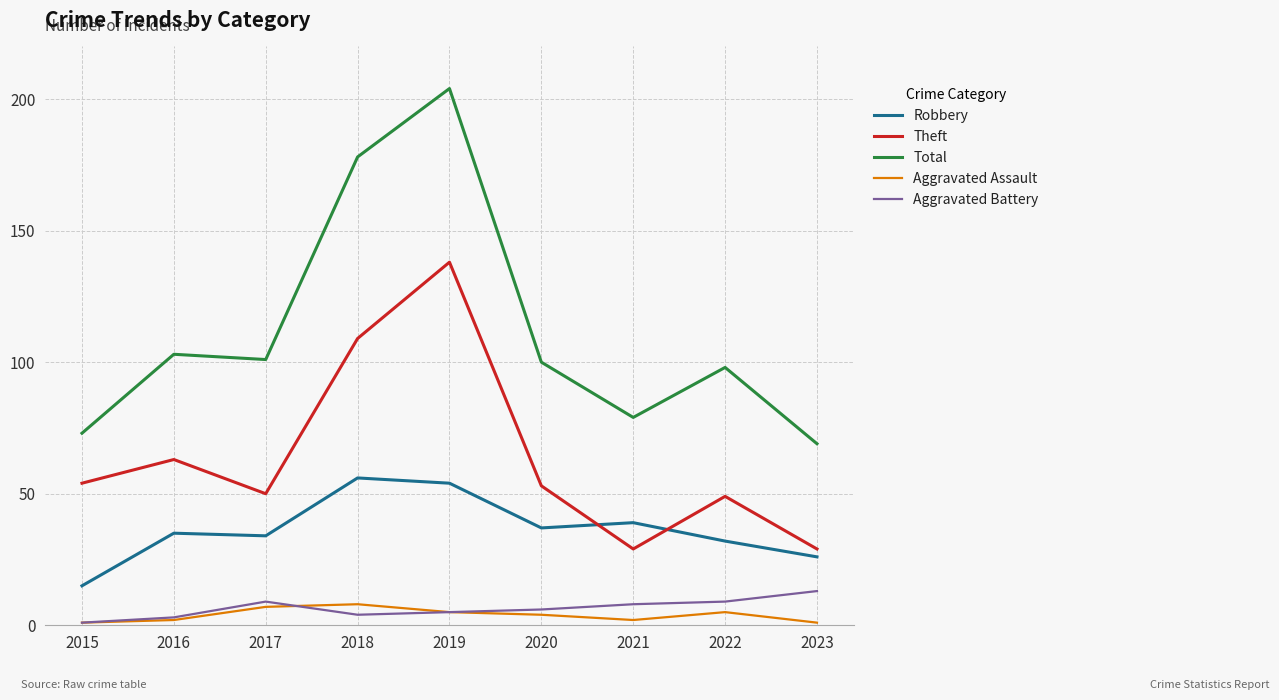

True or false: Total and Aggravated Assault intersect in this chart.

False